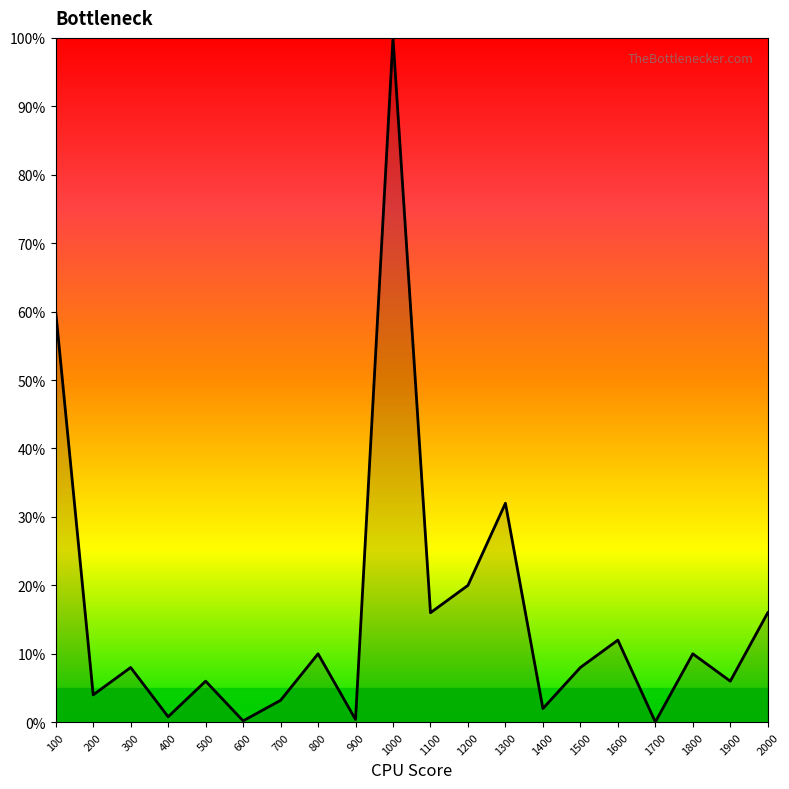

The value at 1500 is 12.0. True or false?

False